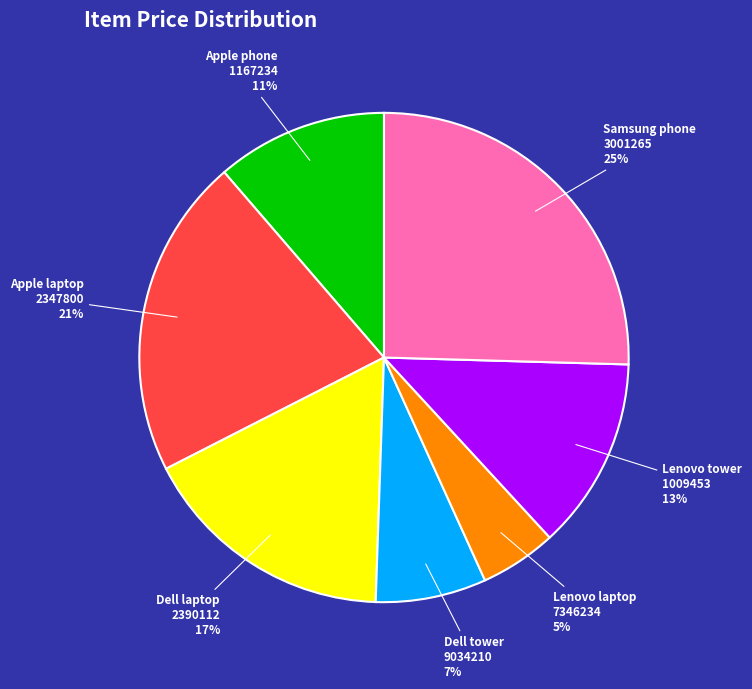

Between Lenovo laptop 7346234 and Lenovo tower 1009453, which is larger?

Lenovo tower 1009453